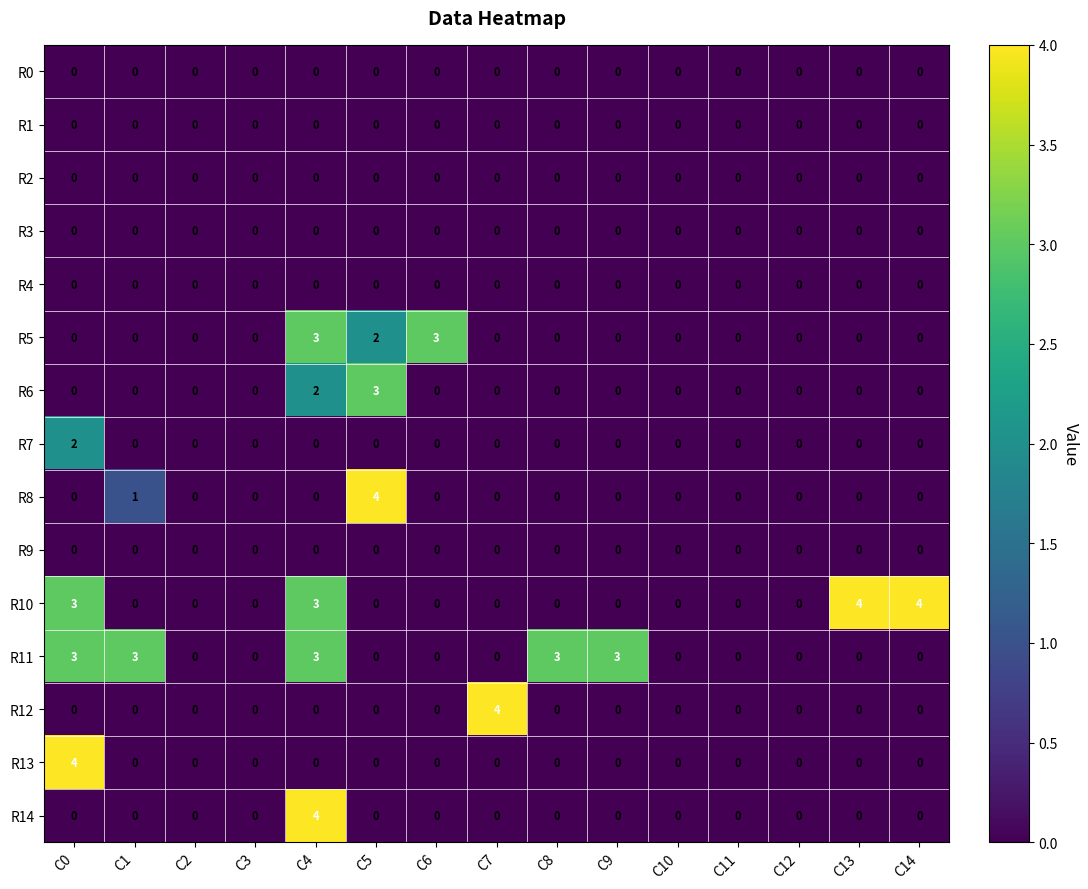

What is the difference between the highest and lowest values at C13?

4